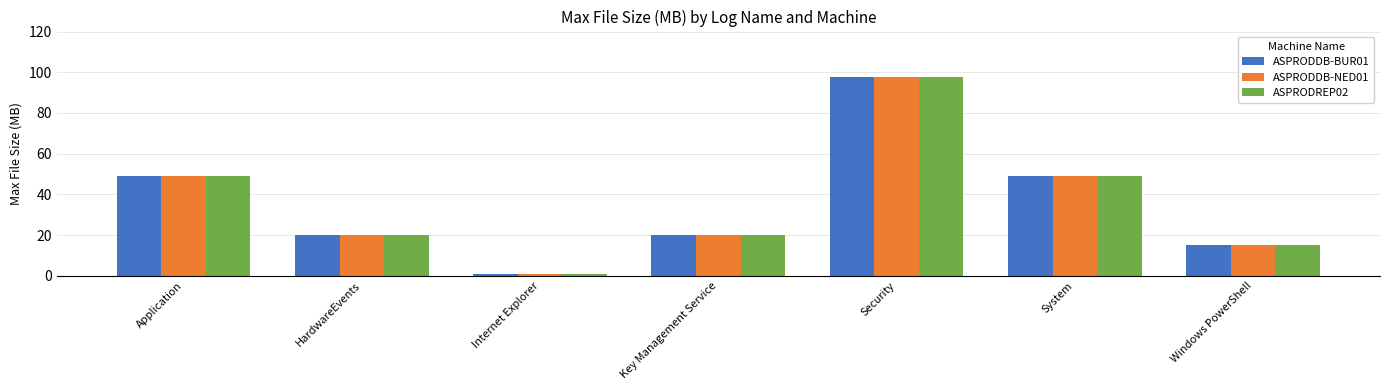

The value of ASPRODREP02 at HardwareEvents is 7.8. True or false?

False